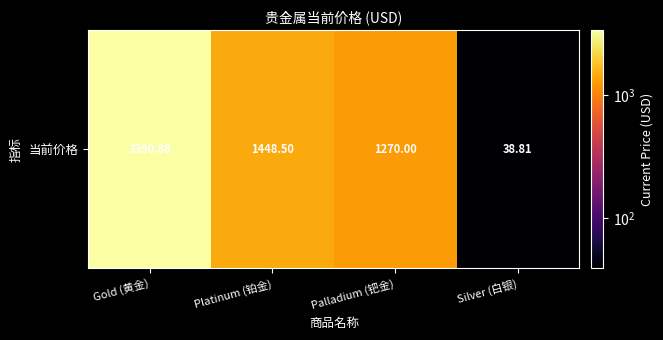

Rank the categories by value from lowest to highest.

Silver (白银), Palladium (钯金), Platinum (铂金), Gold (黄金)